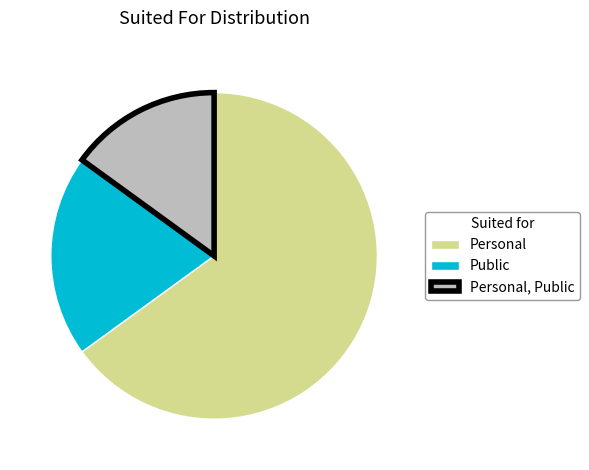

Combined, do Public and Personal, Public account for over 50%?

No